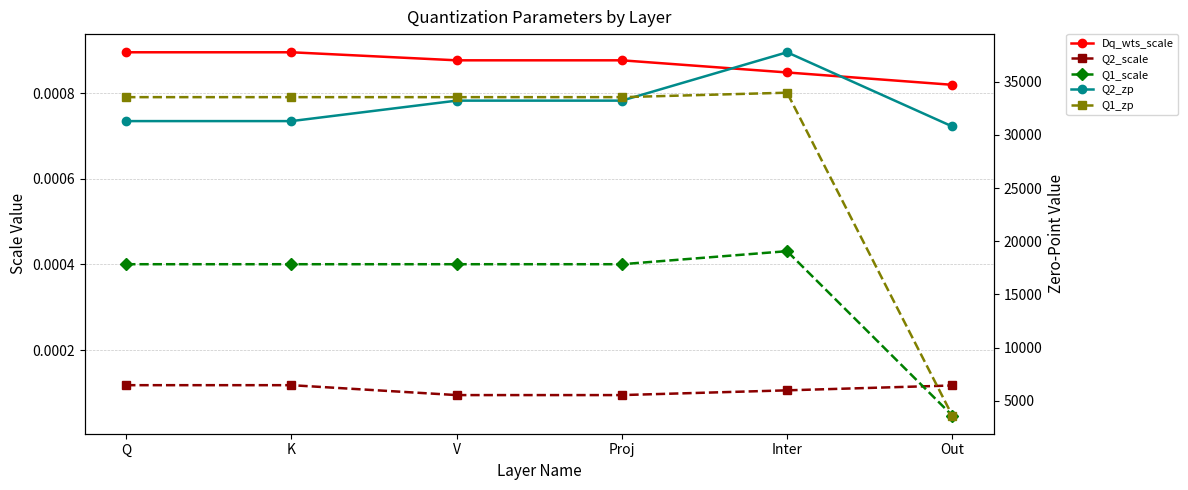

At how many categories does at least one series exceed 23627?

6